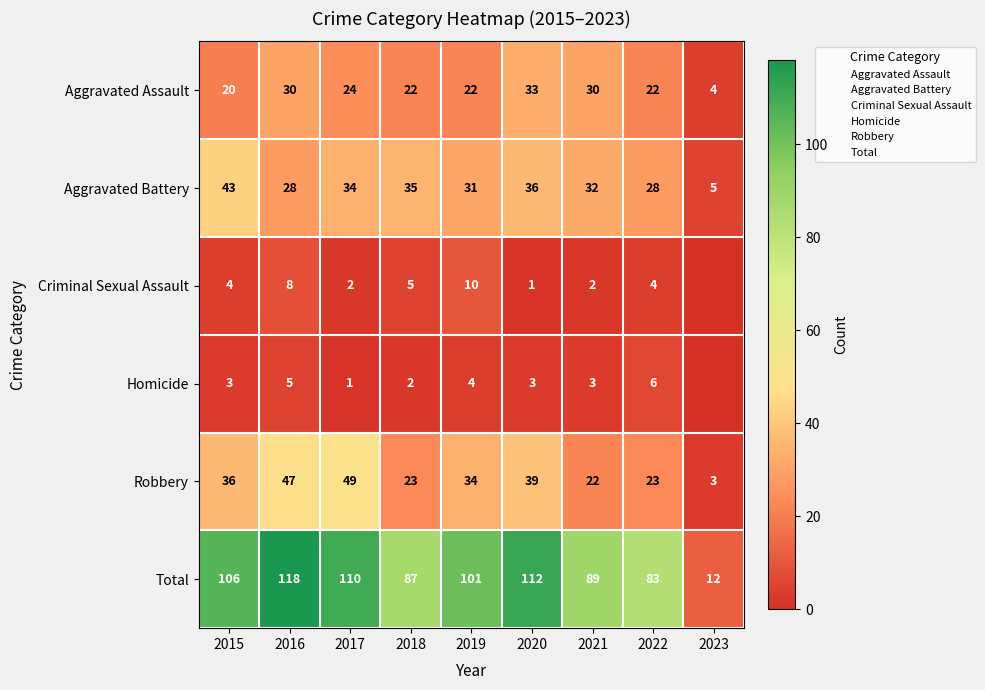

The Aggravated Assault series shows 10 at 2018. True or false?

False